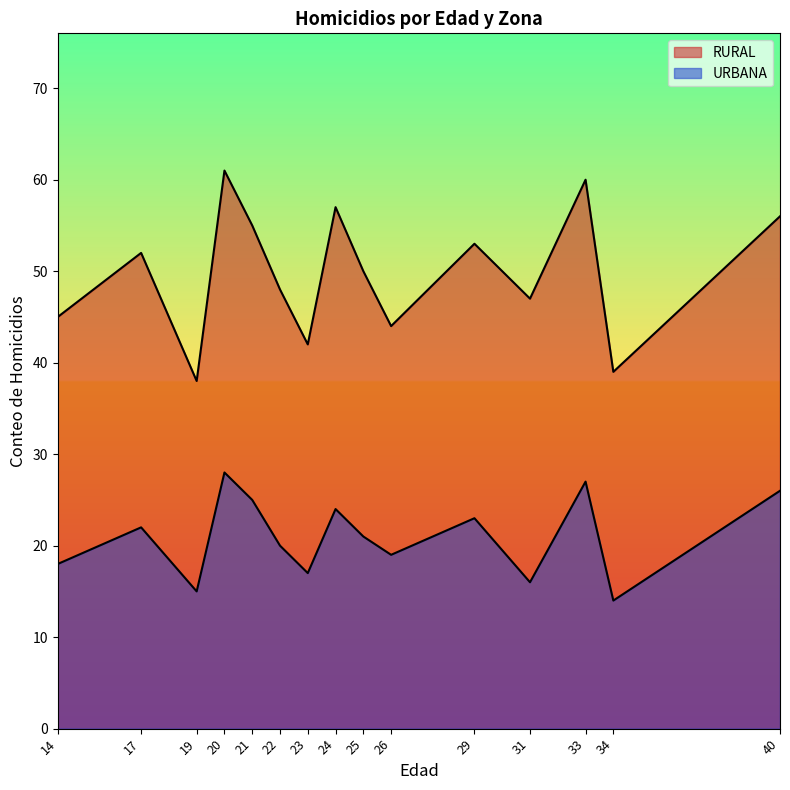

Which series has the largest total across all categories?

RURAL